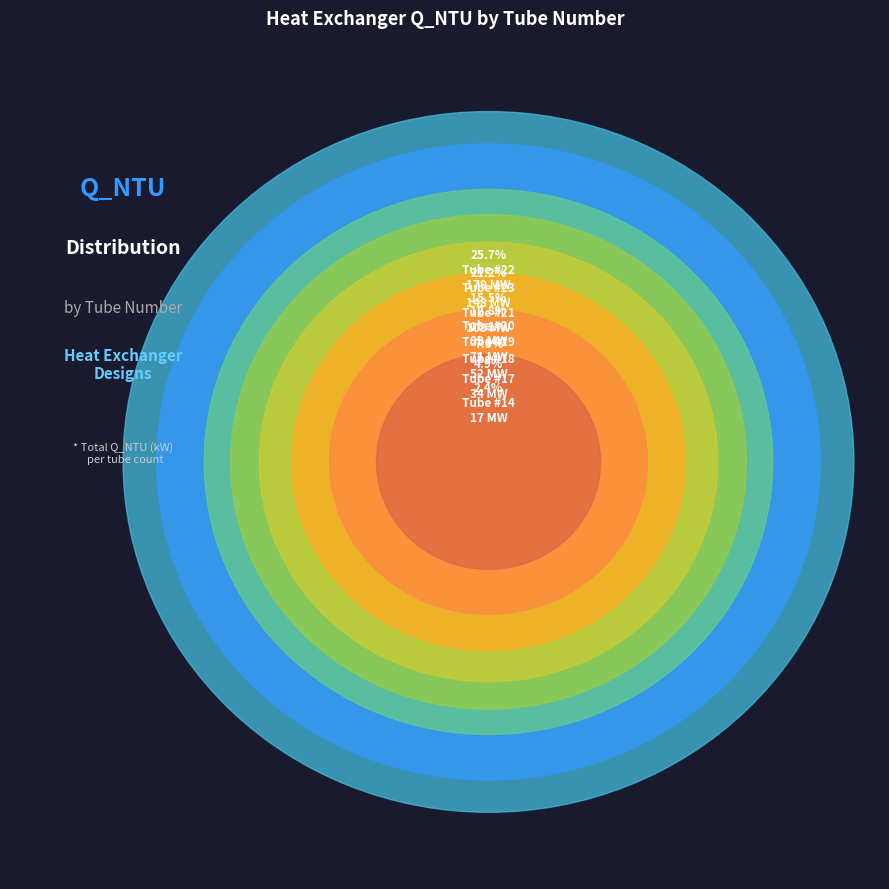

How many segments does this pie chart have?

8